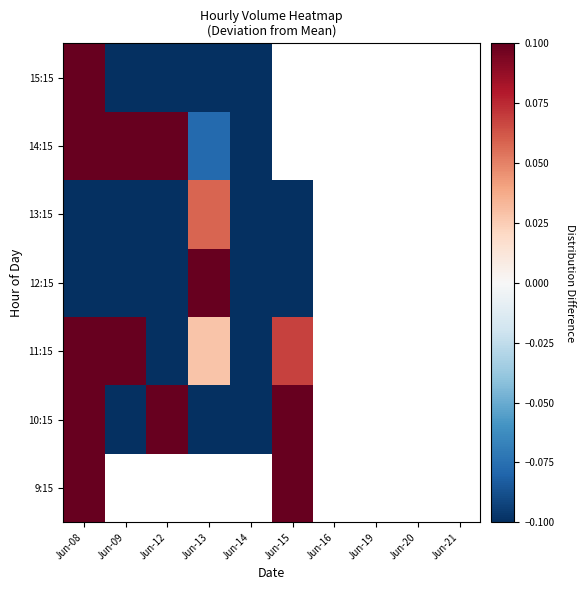

How many data points does each series have?

10